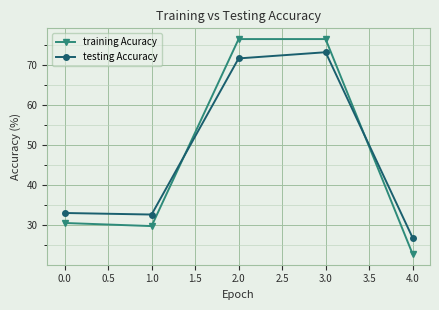

What is the difference between the maximum and minimum values in the testing Accuracy series?

46.2